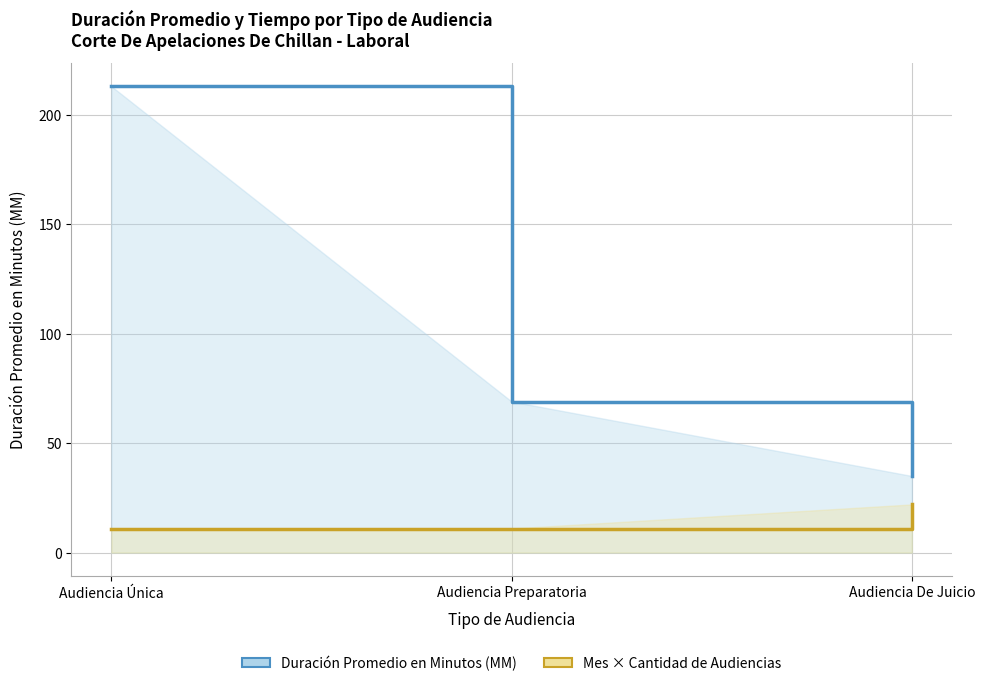

At which label does Duración Promedio en Minutos (MM) reach its peak?

Audiencia Única